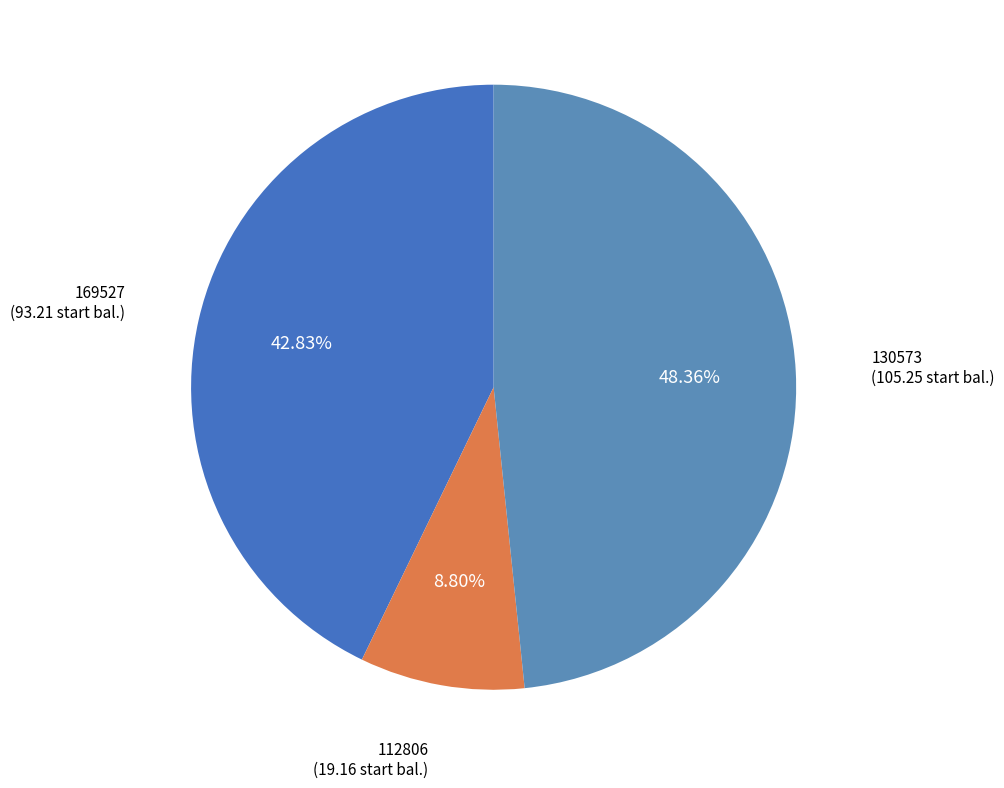

How many slices are in this pie chart?

3